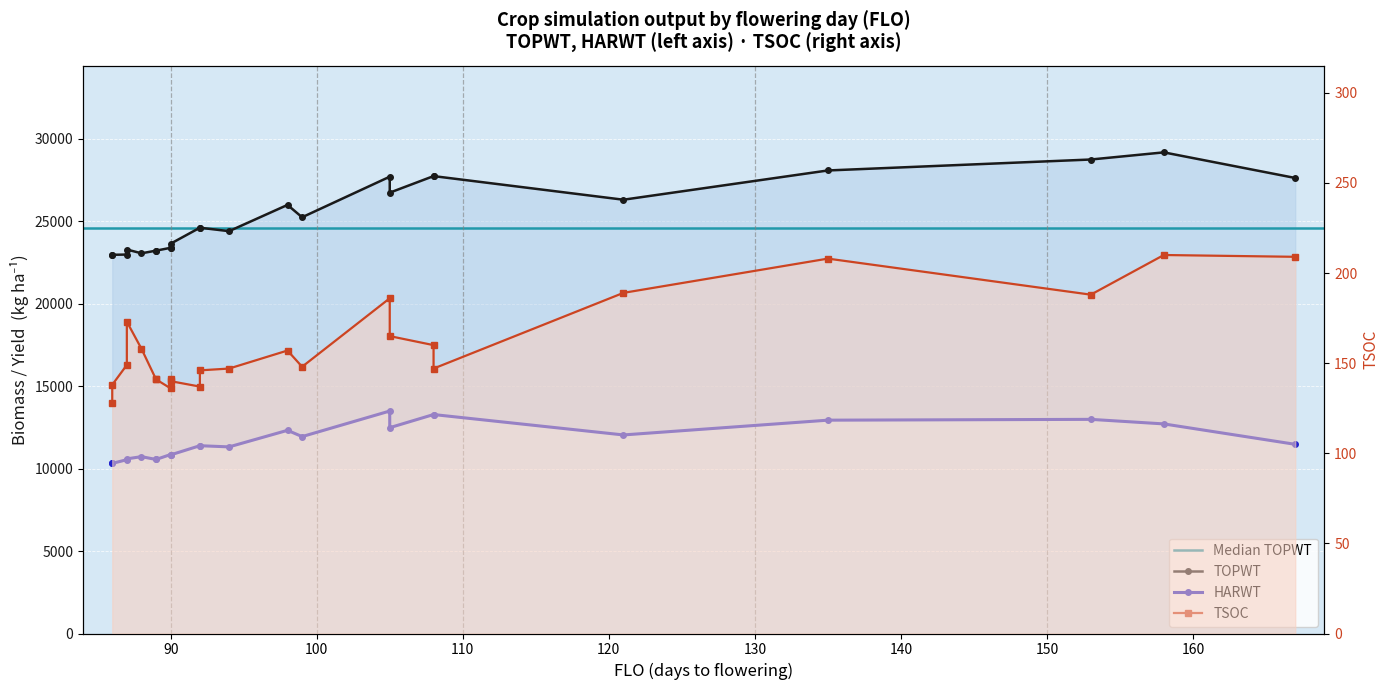

Which category has the highest value across all series?

158